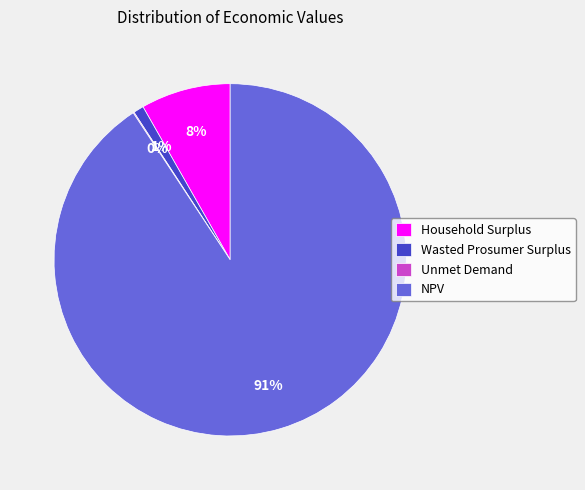

Is there any slice that represents more than half of the pie?

Yes